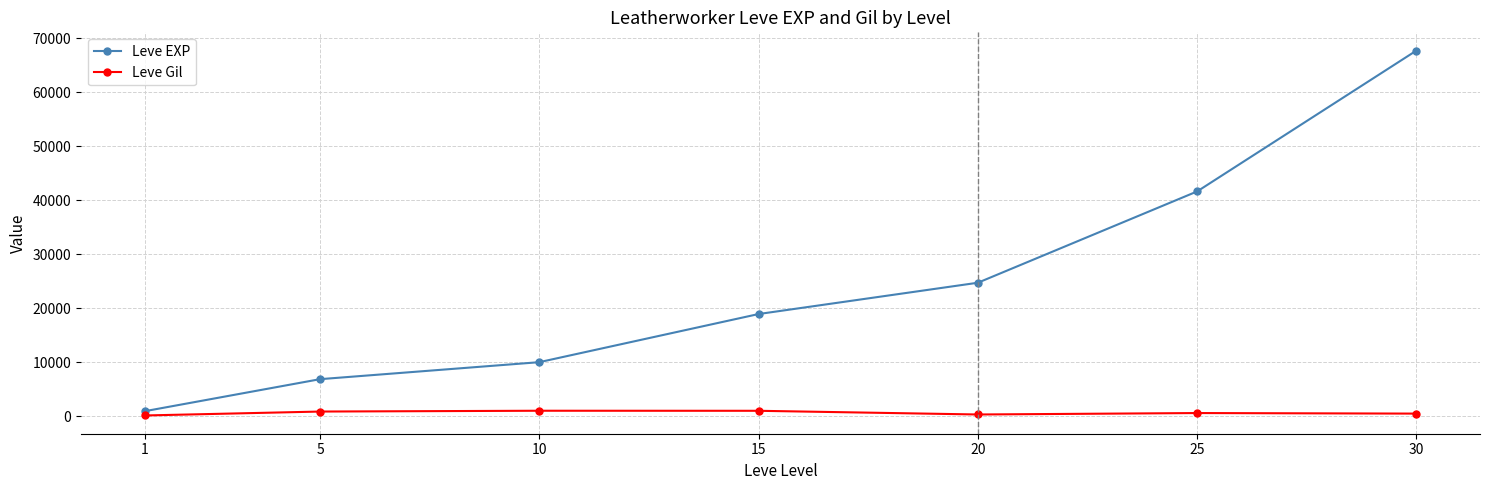

What is the value of the Leve EXP point at the 4th from the left?

18910